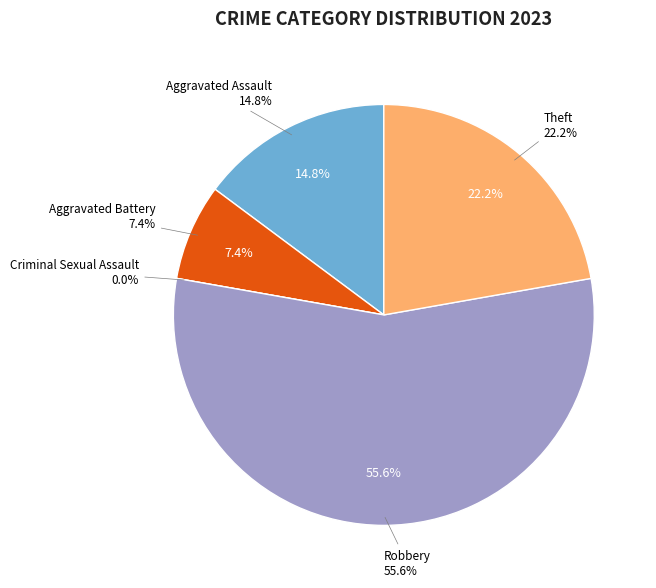

To the nearest percent, what portion does Robbery represent?

56%